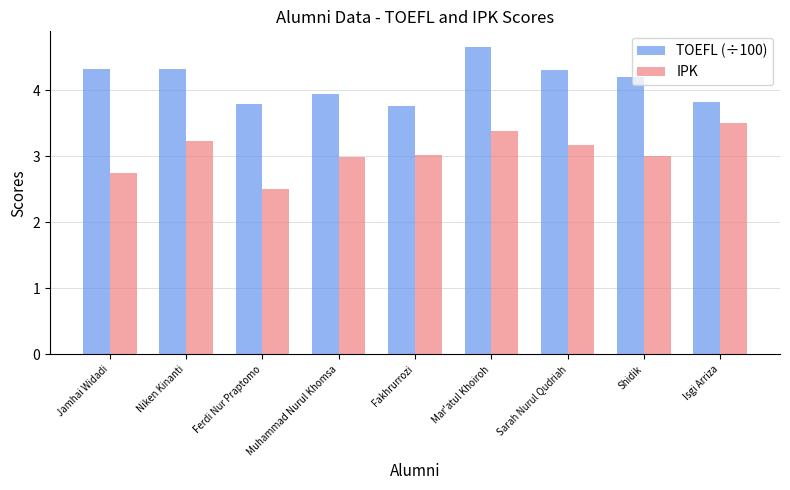

Rank the series by their average value, from highest to lowest.

TOEFL (÷100), IPK